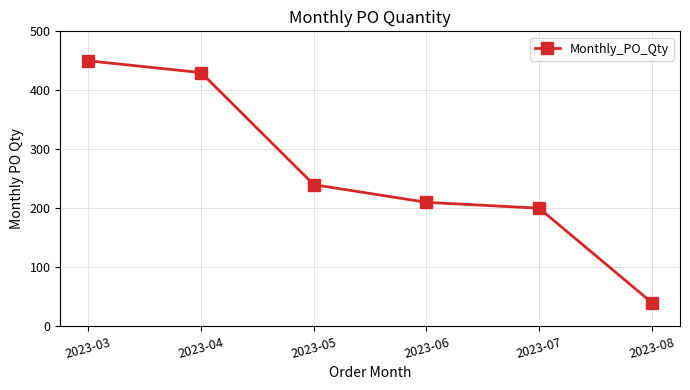

True or false: the data shows 295 at 2023-06.

False